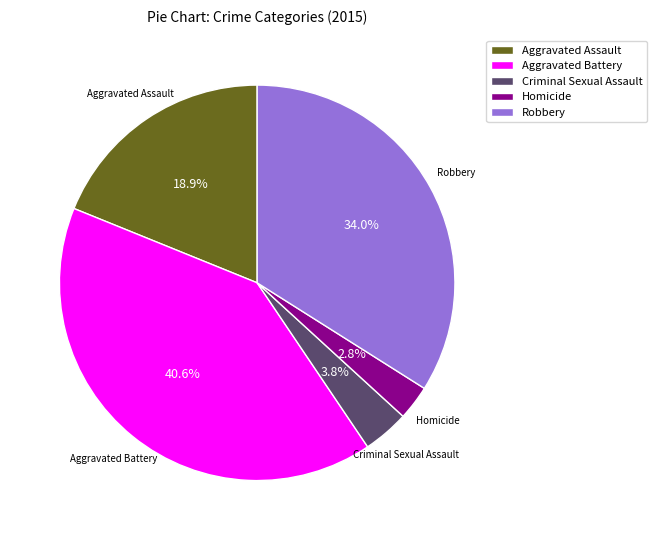

To the nearest percent, what is the difference between the largest and smallest slice percentages?

38%